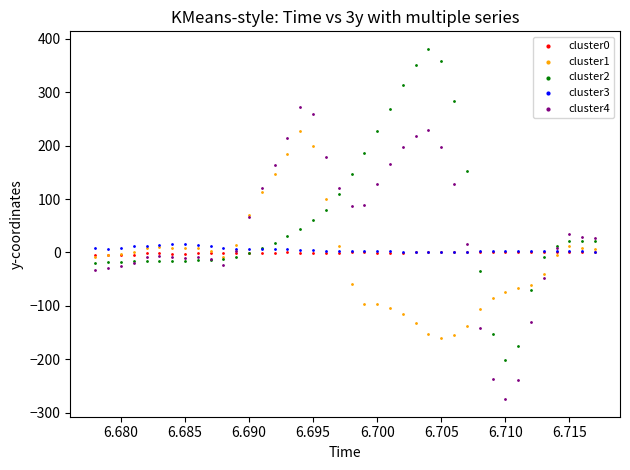

Which series has the widest spread of Y values?

cluster2